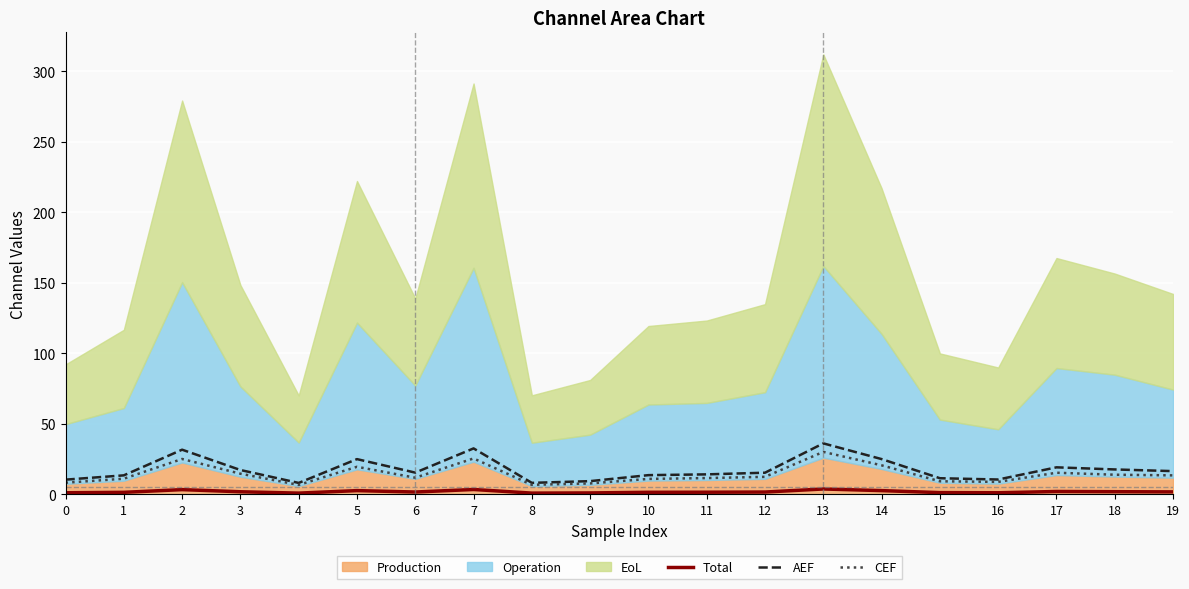

Rank the categories by Total value from lowest to highest.

4, 8, 9, 0, 16, 15, 1, 10, 11, 12, 6, 19, 3, 18, 17, 14, 5, 2, 7, 13